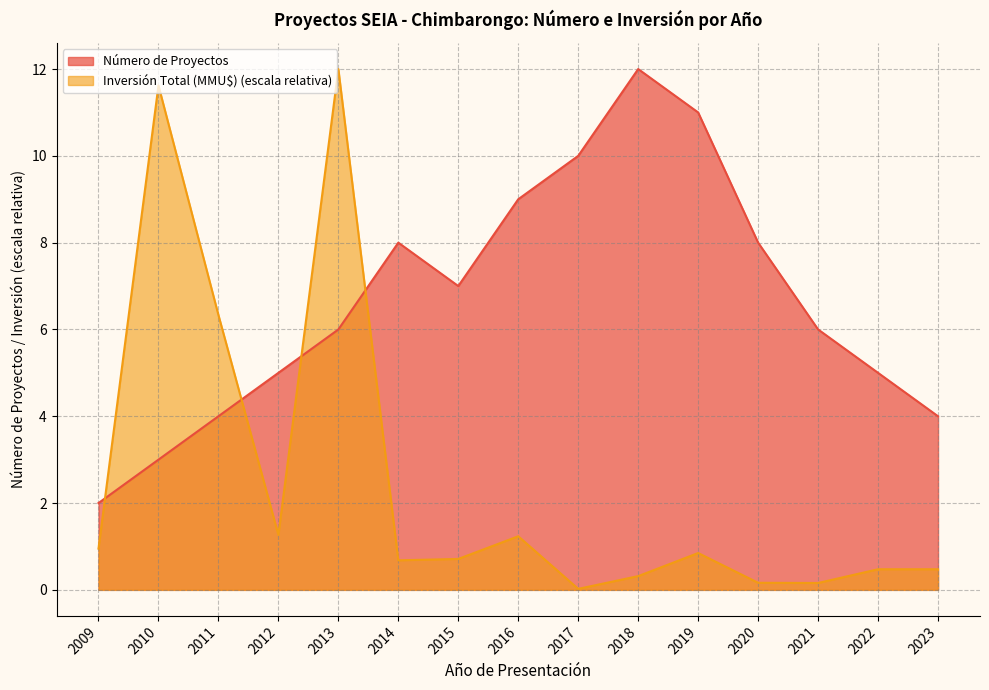

Rank the categories by Número de Proyectos value from highest to lowest.

2018, 2019, 2017, 2016, 2014, 2020, 2015, 2013, 2021, 2012, 2022, 2011, 2023, 2010, 2009